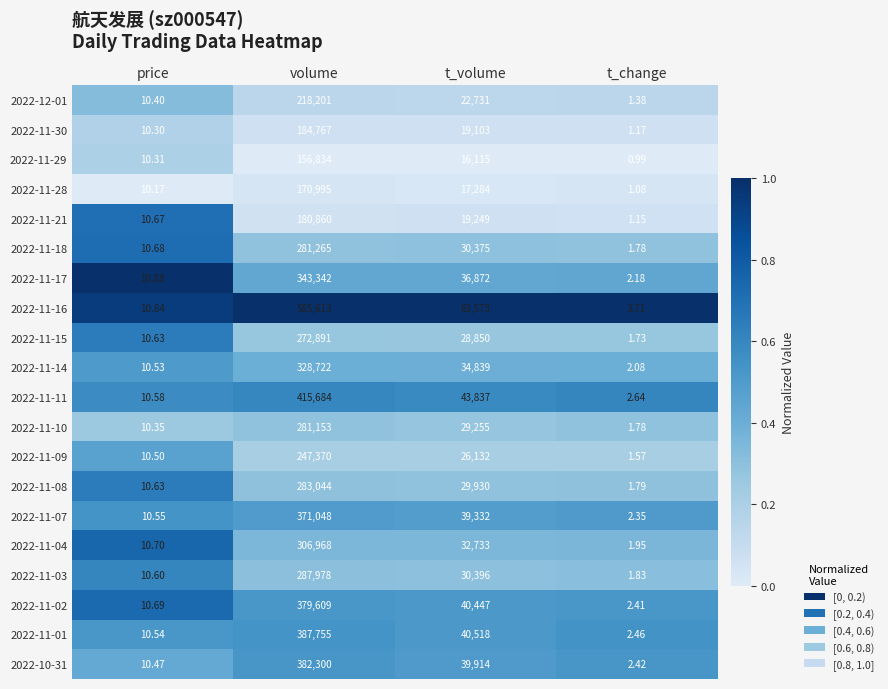

How many categories are shown in the chart?

4